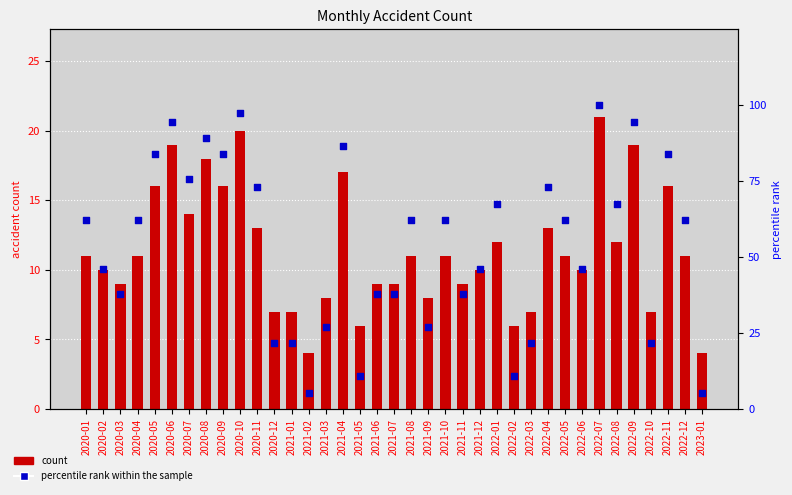

What is the total value across all series at 2020-02?

55.9